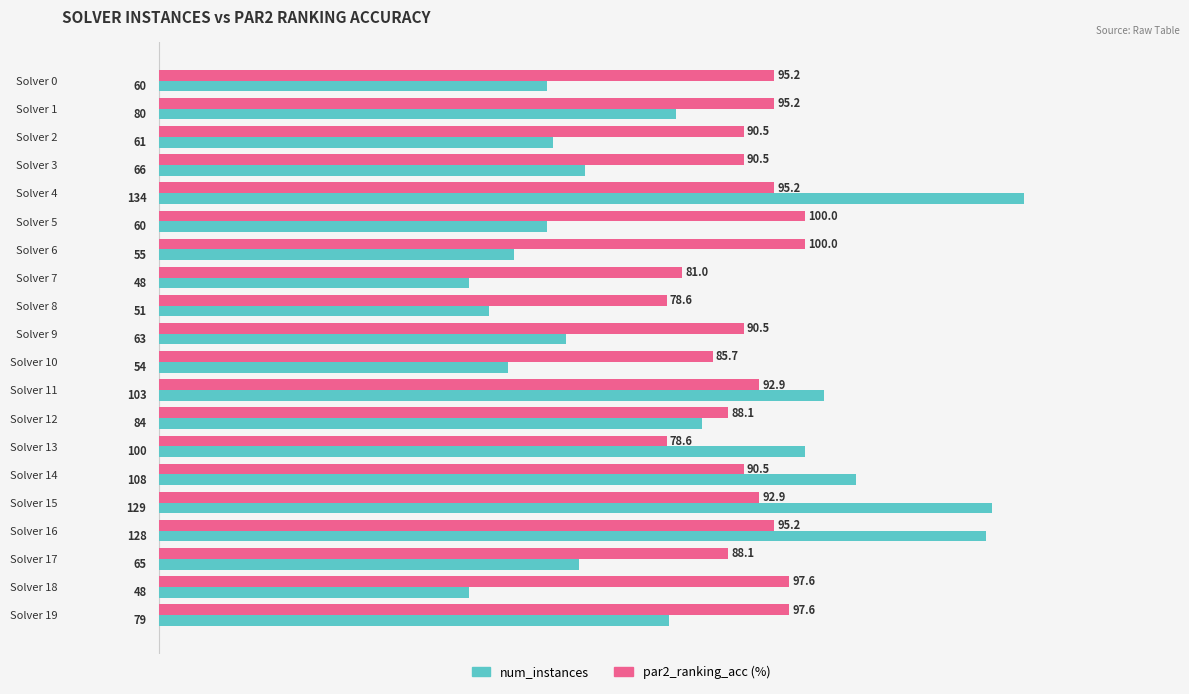

Rank the series by their average value, from lowest to highest.

num_instances, par2_ranking_acc (%)